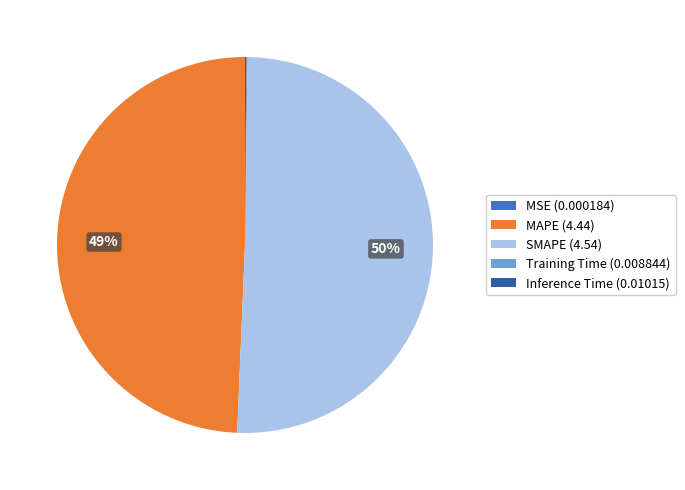

To the nearest percent, what percentage of the pie is MAPE (4.44)?

49%